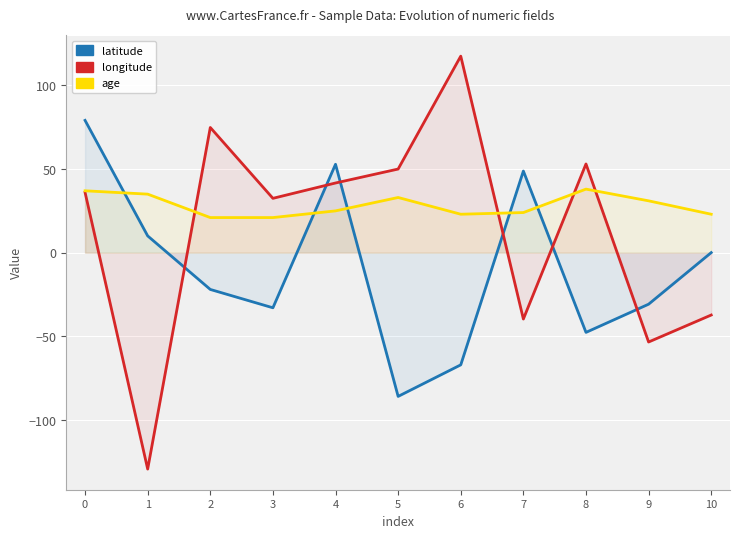

Which series has the widest spread of values?

longitude